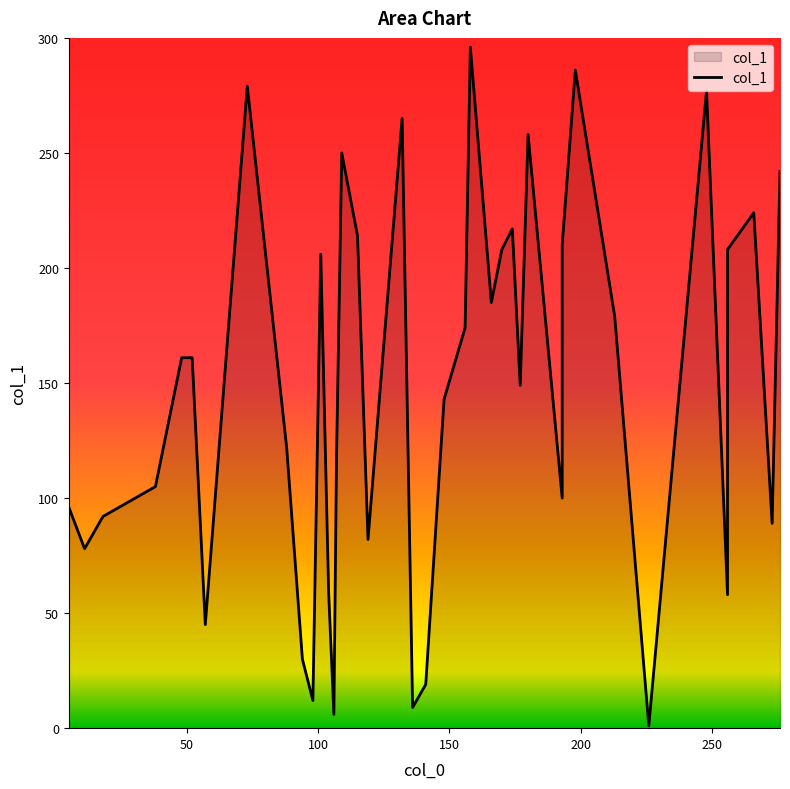

What is the maximum value shown in the chart?

296